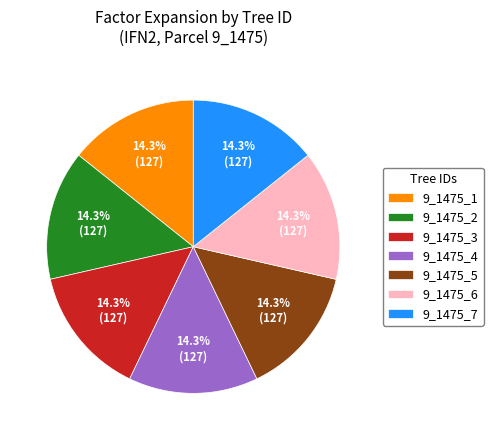

What is the total percentage of 9_1475_1 and 9_1475_6?

28.6%